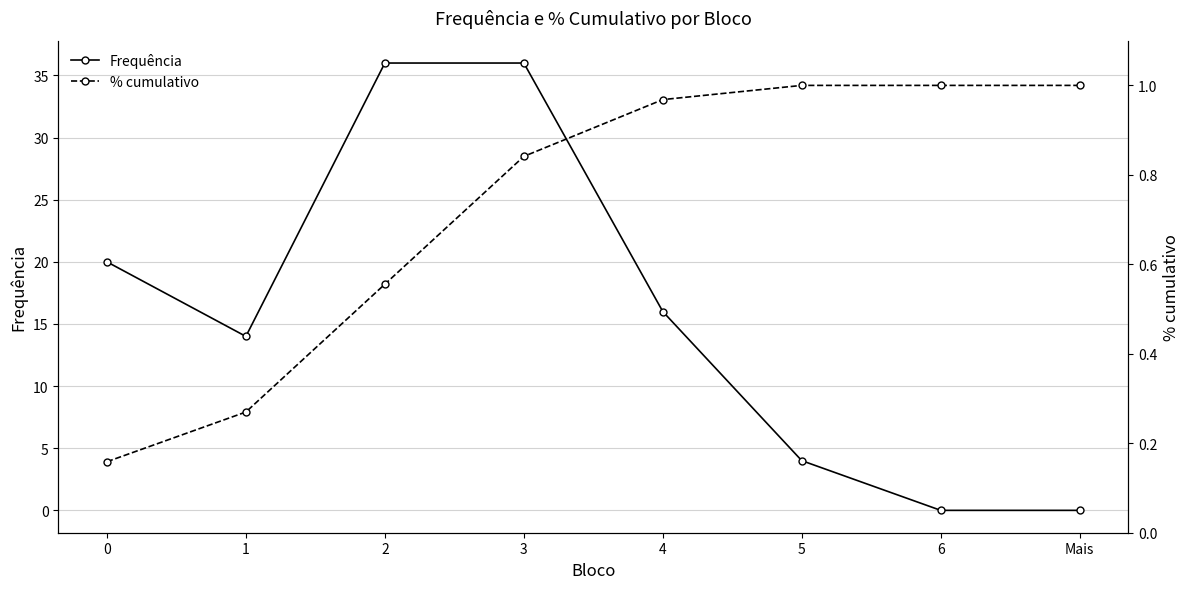

How many intersections are there between % cumulativo and Frequência?

1